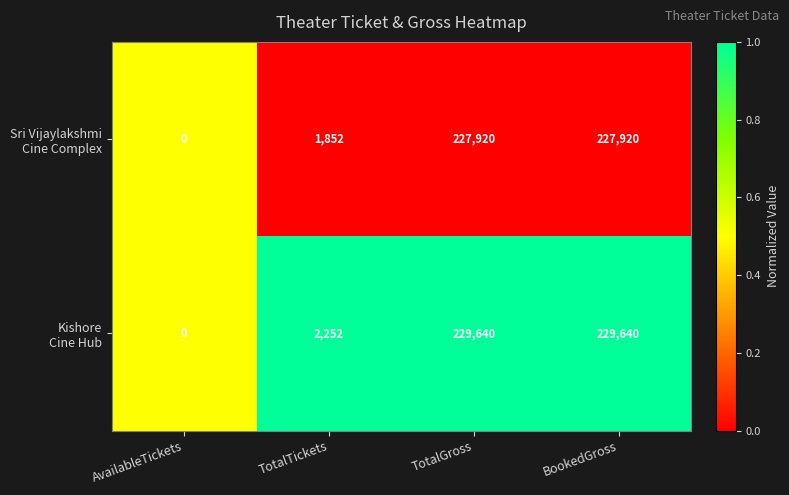

What is the total value across all series at TotalGross?

457560